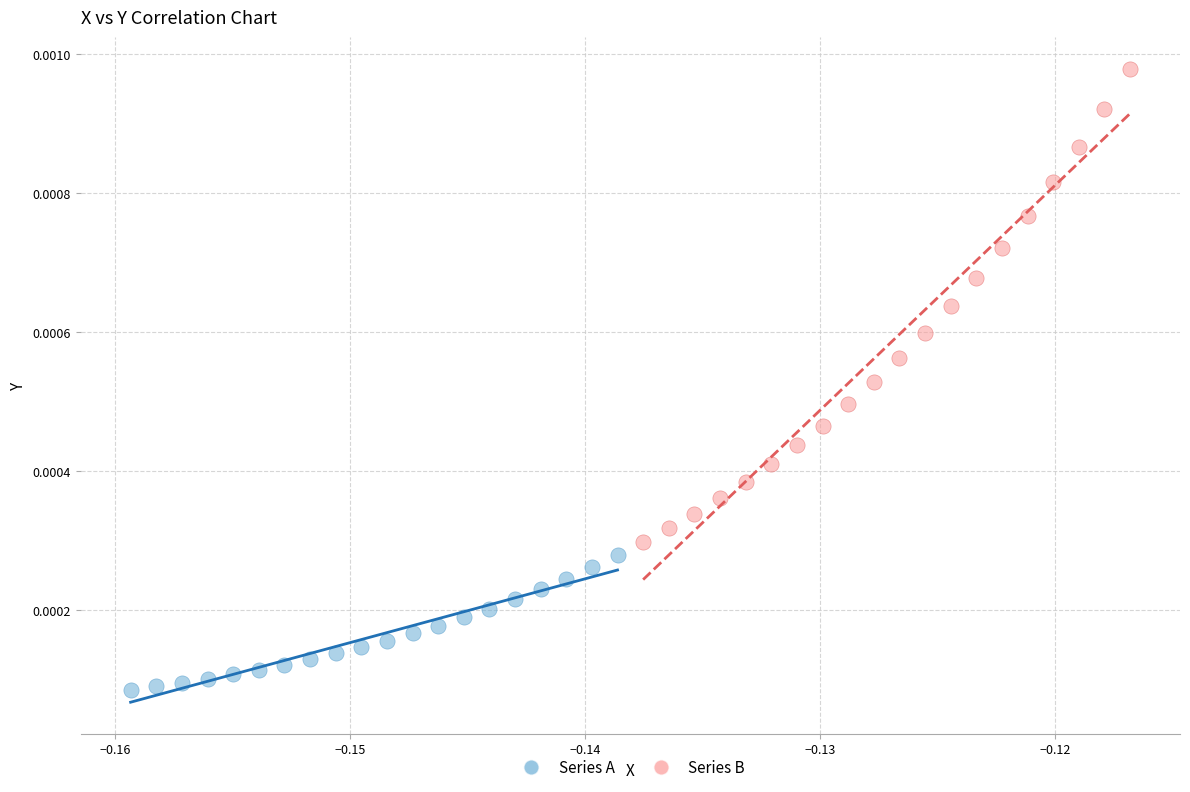

What are all the series names shown in the legend?

Series A, Series B